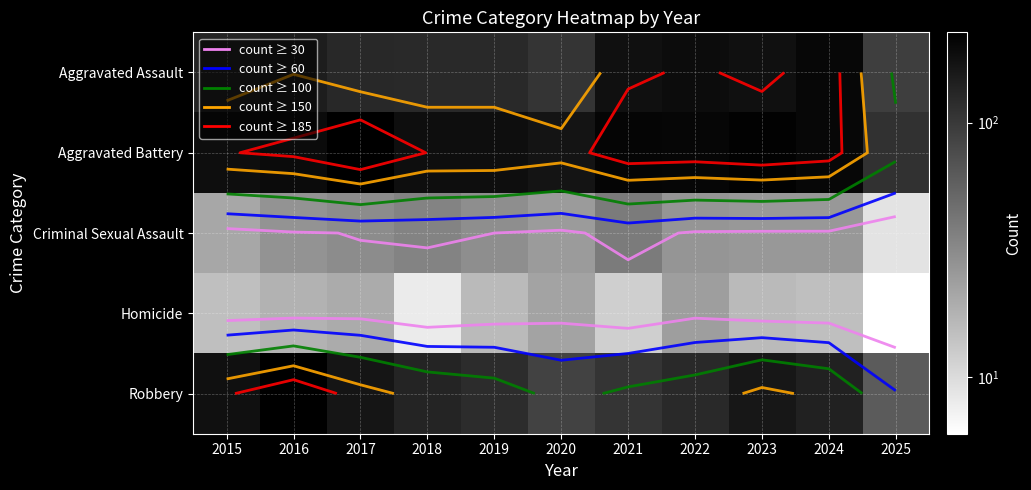

Is the value of Aggravated Assault at 2024 greater than the value of Homicide at 2019?

Yes